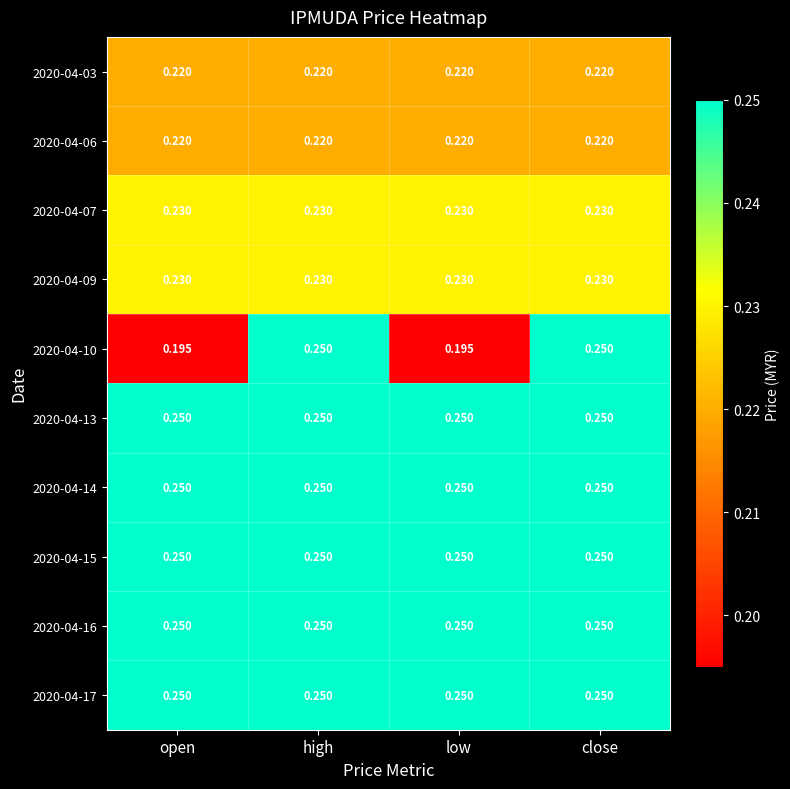

Which category has the lowest value across all series?

open